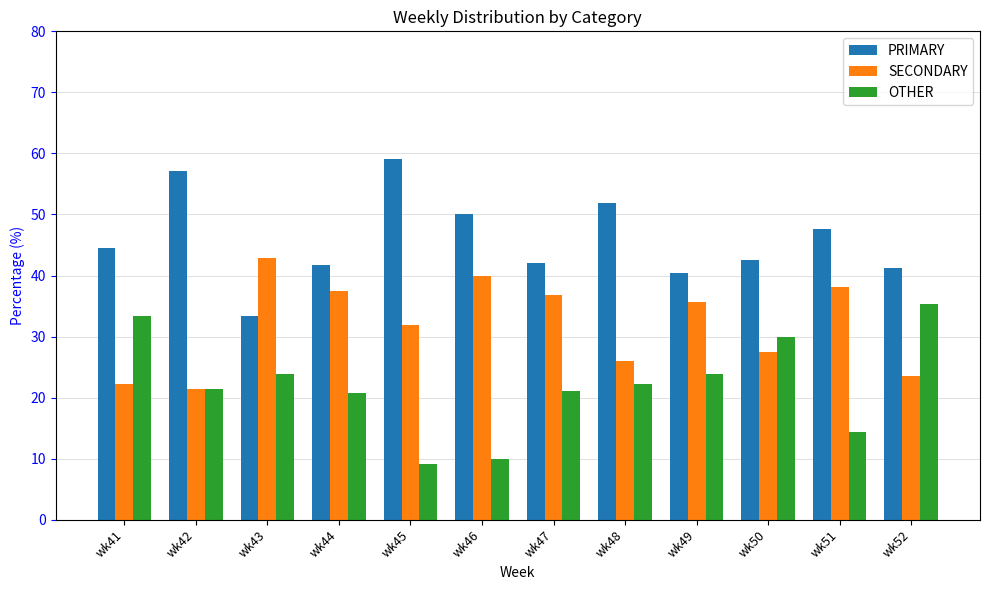

What is the total value across all series at wk42?

100.0